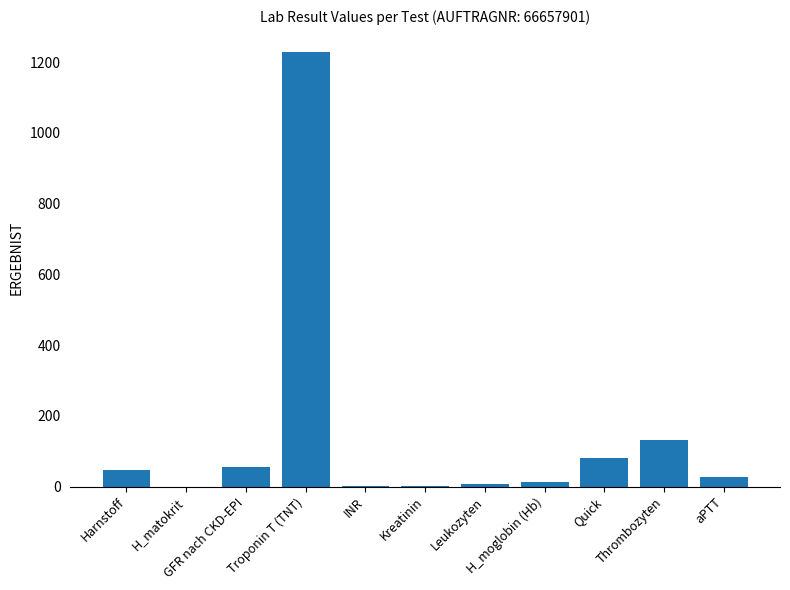

What is the sum of all values?

1593